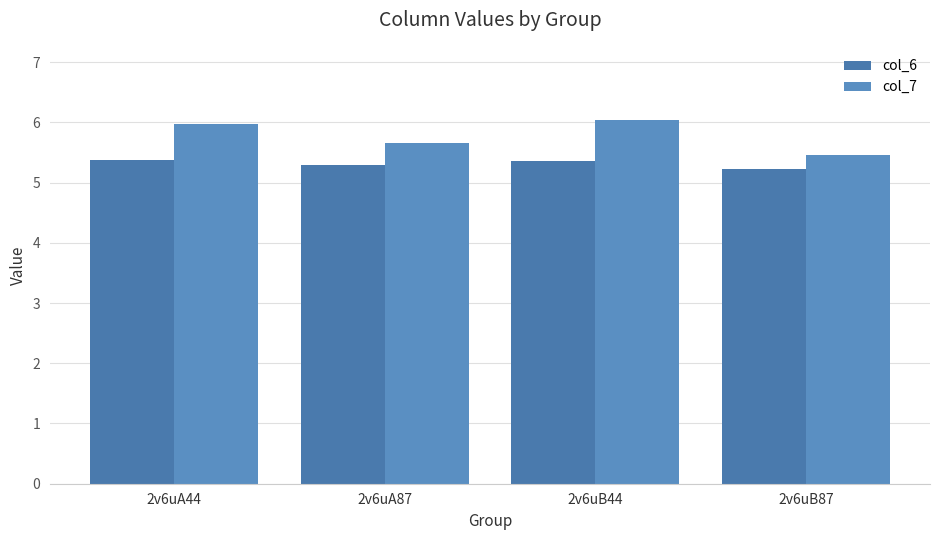

Which series has the largest total across all categories?

col_7